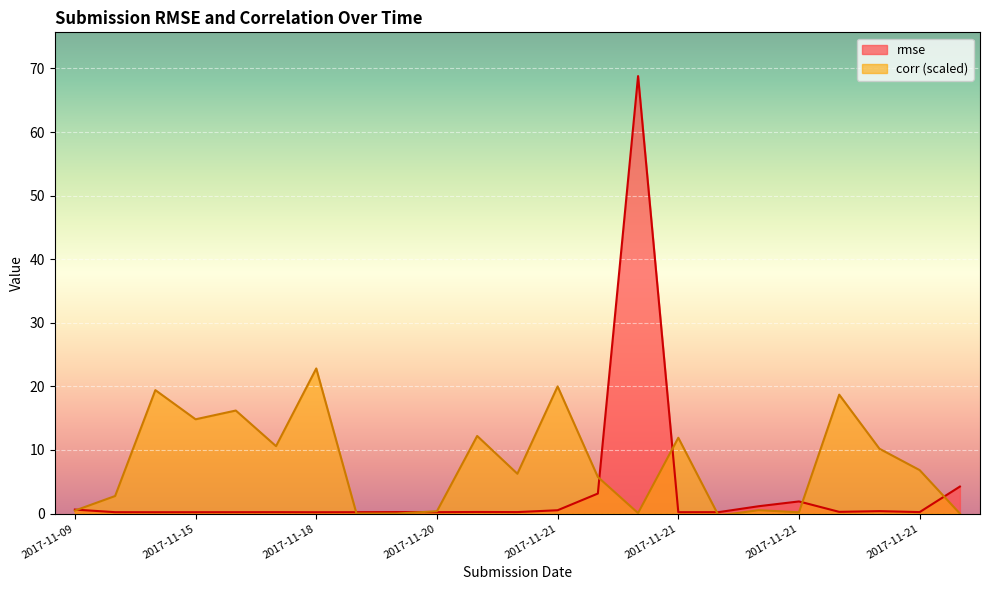

The value of corr at 2017-11-17 is 17.7. True or false?

False